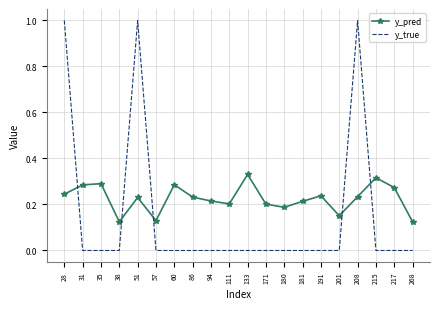

Is the value of y_true at 28 greater than the value of y_pred at 31?

Yes